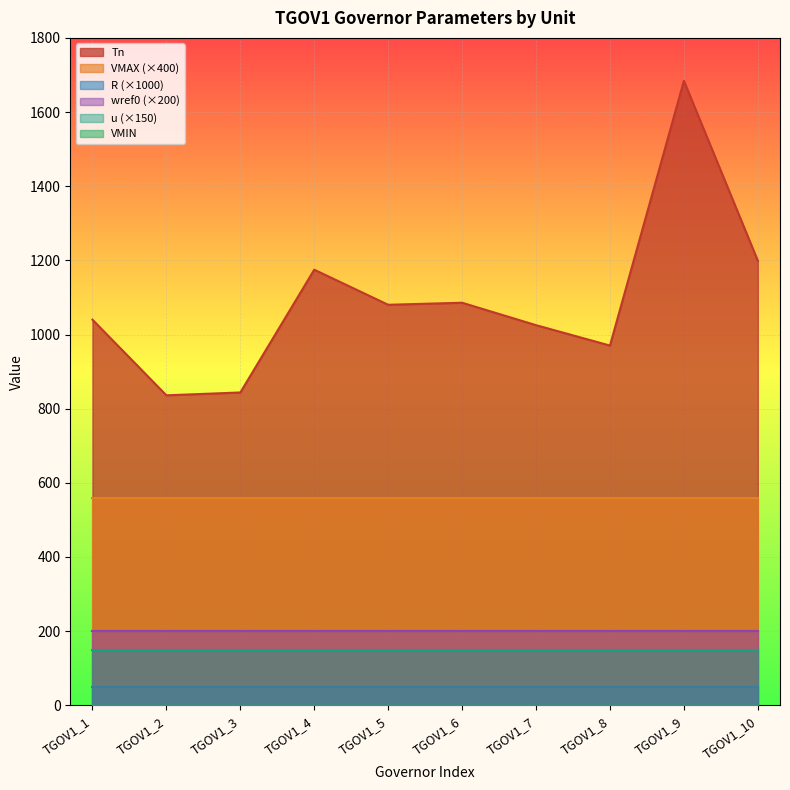

Does the chart display data point markers on the line(s)?

No